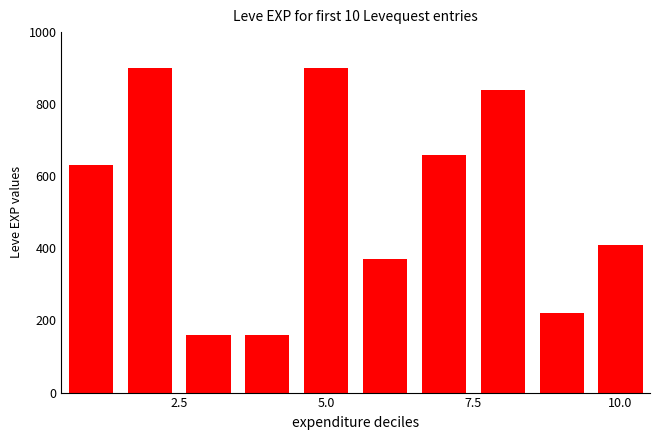

What is the average value?

525